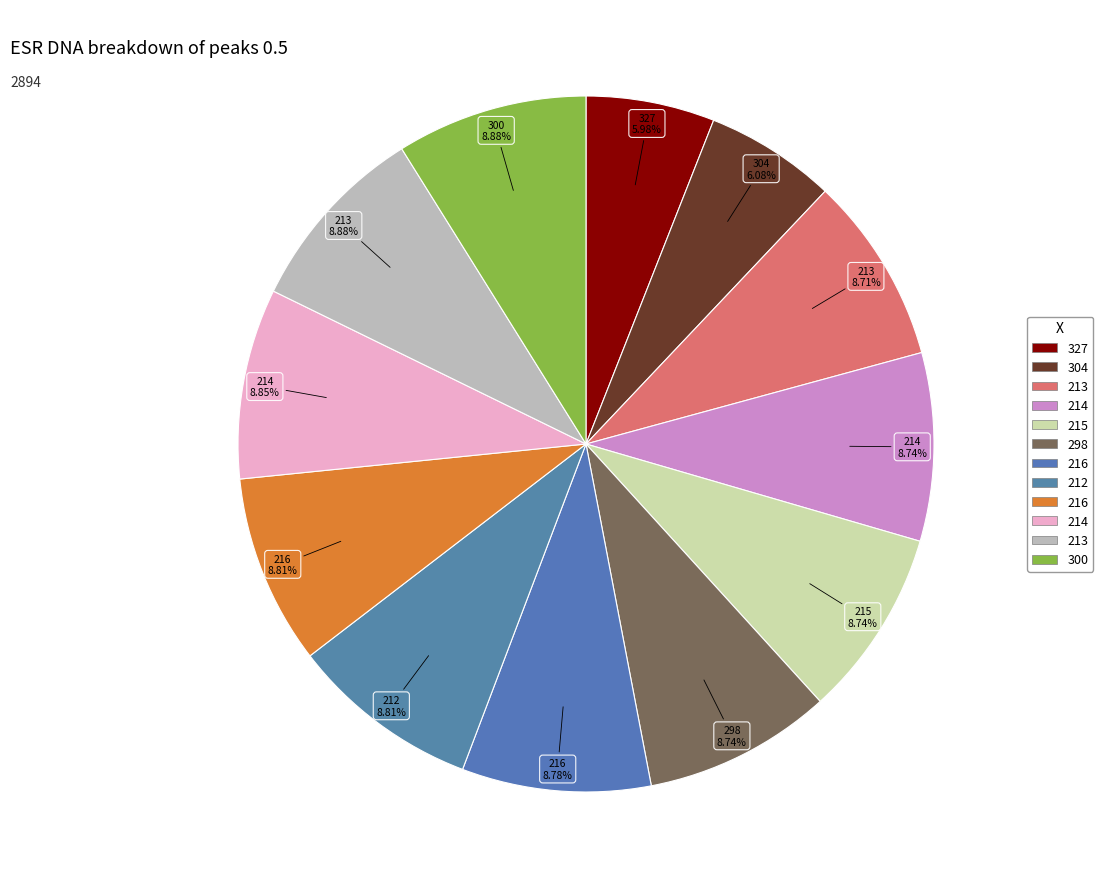

Count the number of slices in the pie.

12